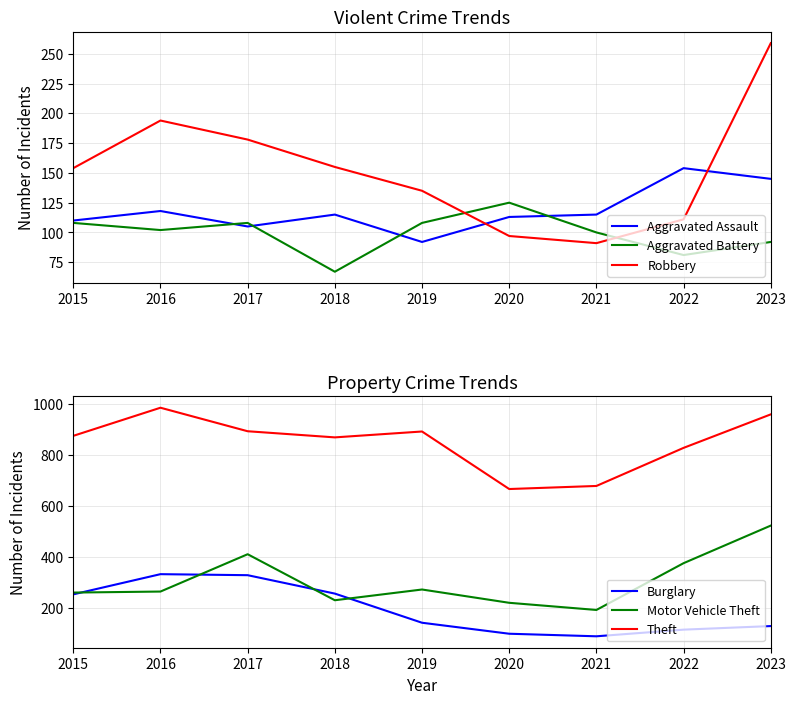

Where is the first local maximum for Aggravated Assault?

2016